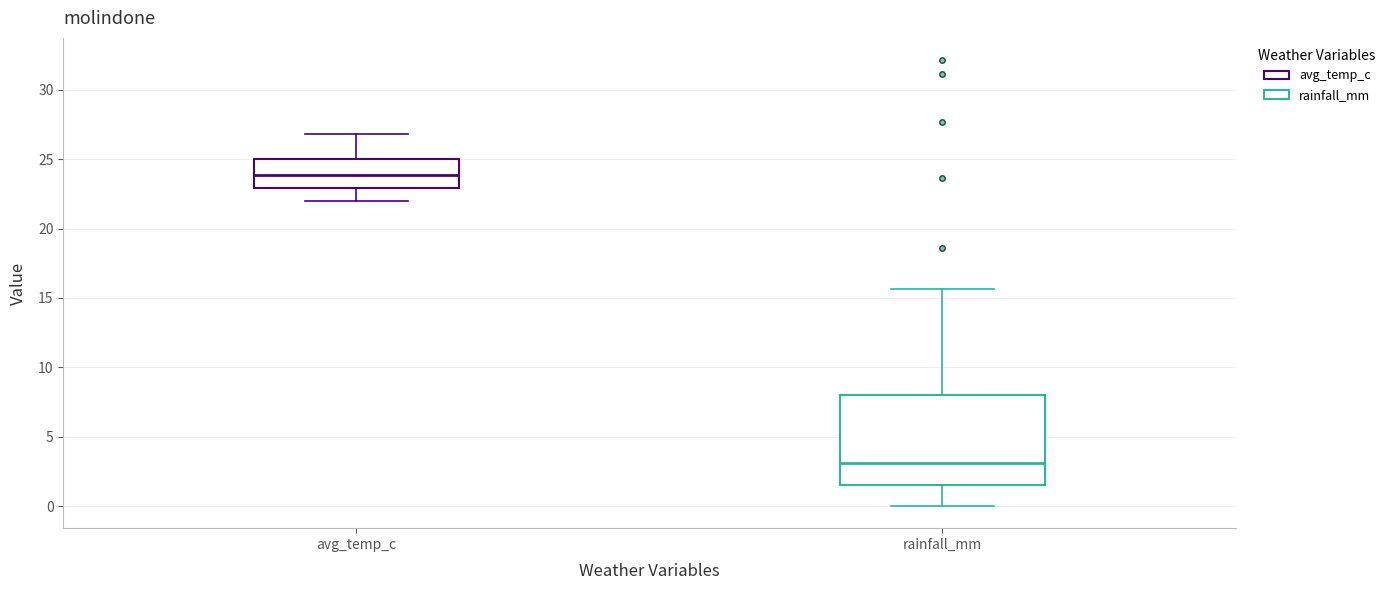

Where does the lower whisker of the box for avg_temp_c end on the y-axis? The values are not printed on the chart, so give them approximately, as read against the axis.

22.0